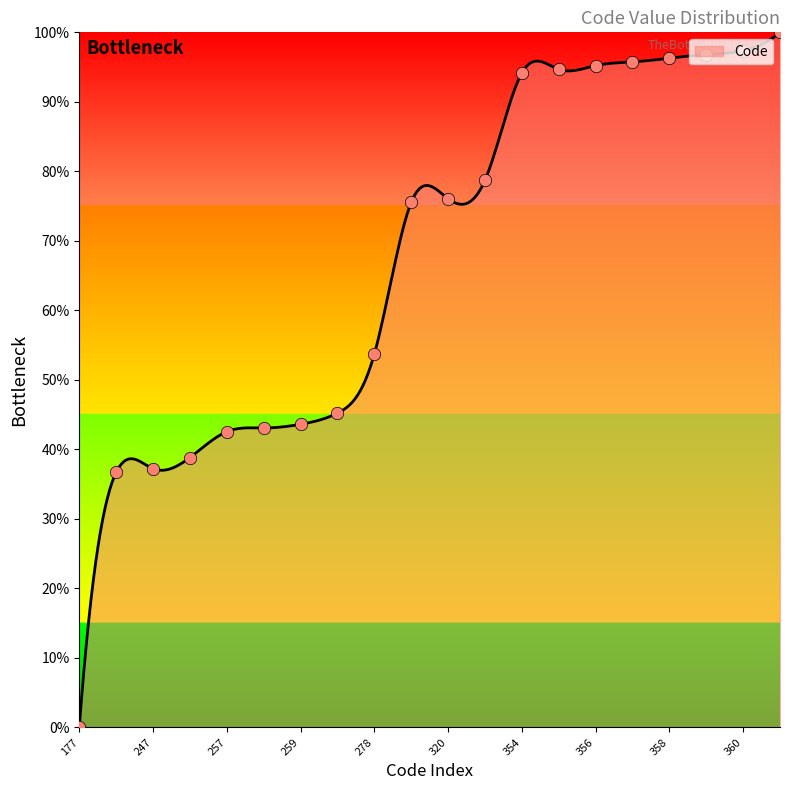

Between 354 and 262, which is larger?

354